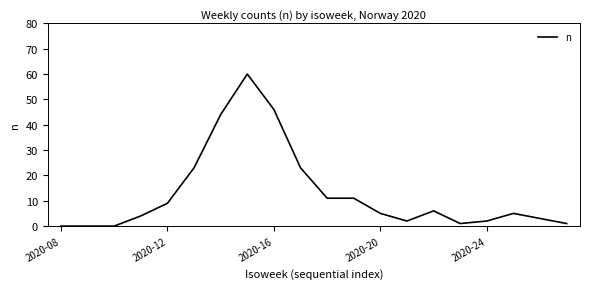

What is the maximum value shown in the chart?

60